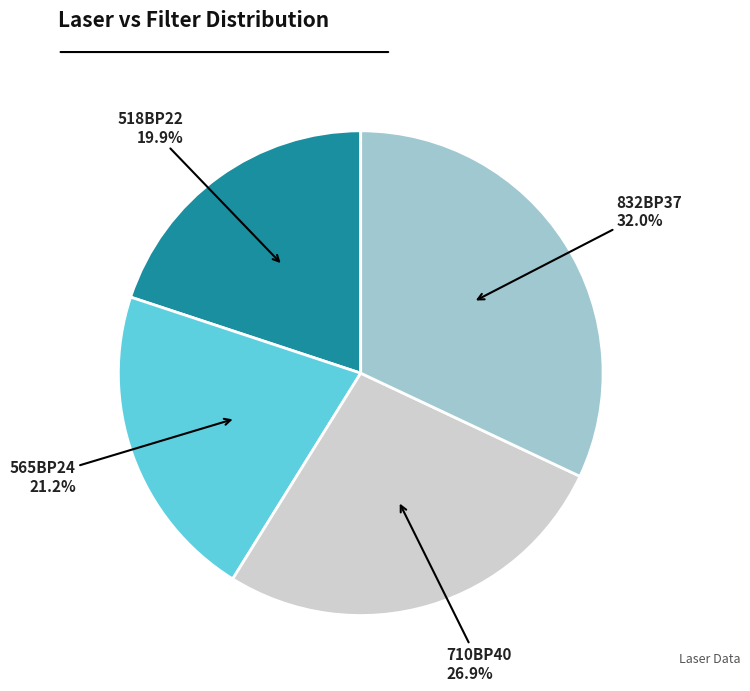

Between 518BP22 and 710BP40, which is larger?

710BP40